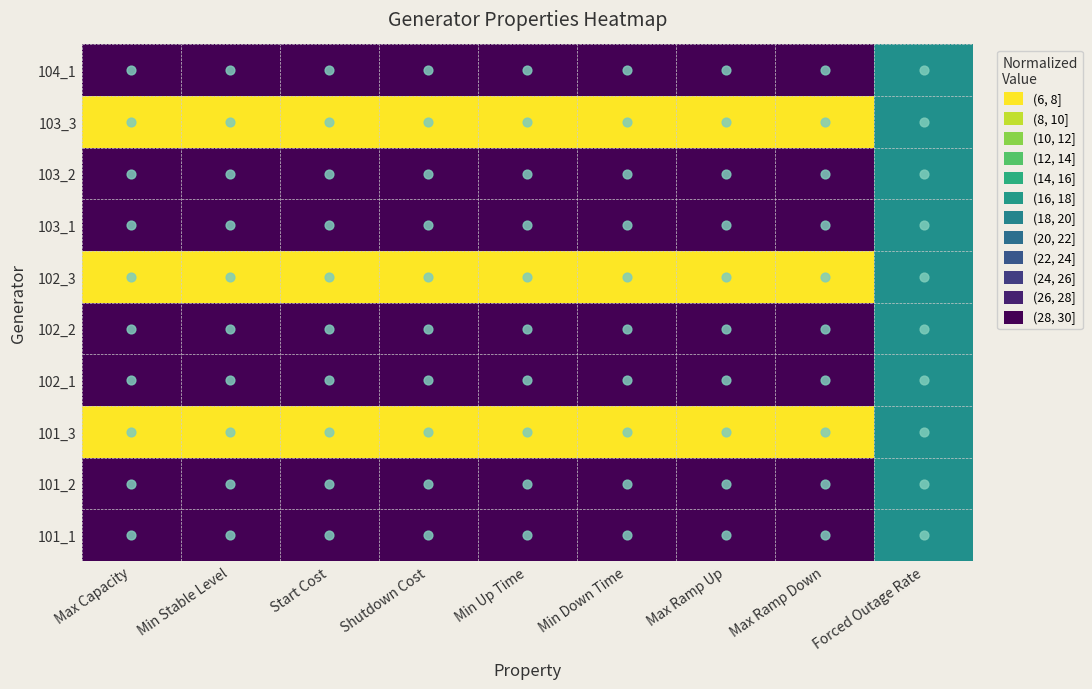

What is the difference between the highest and lowest values at Min Up Time?

1.0